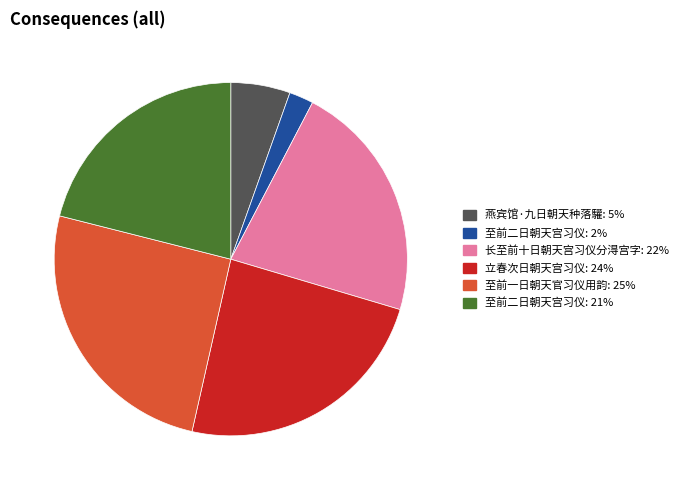

Does any single category account for the majority?

No